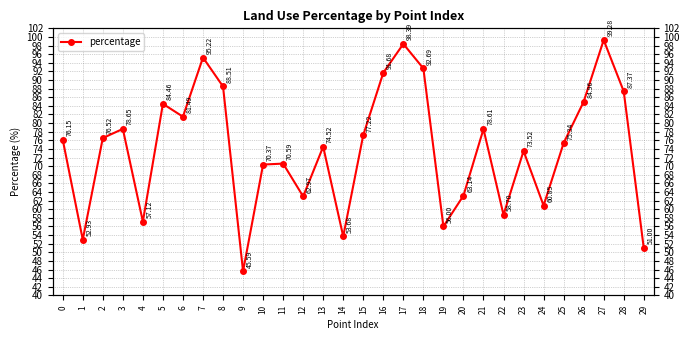

The value at 12 is 63.0. True or false?

True